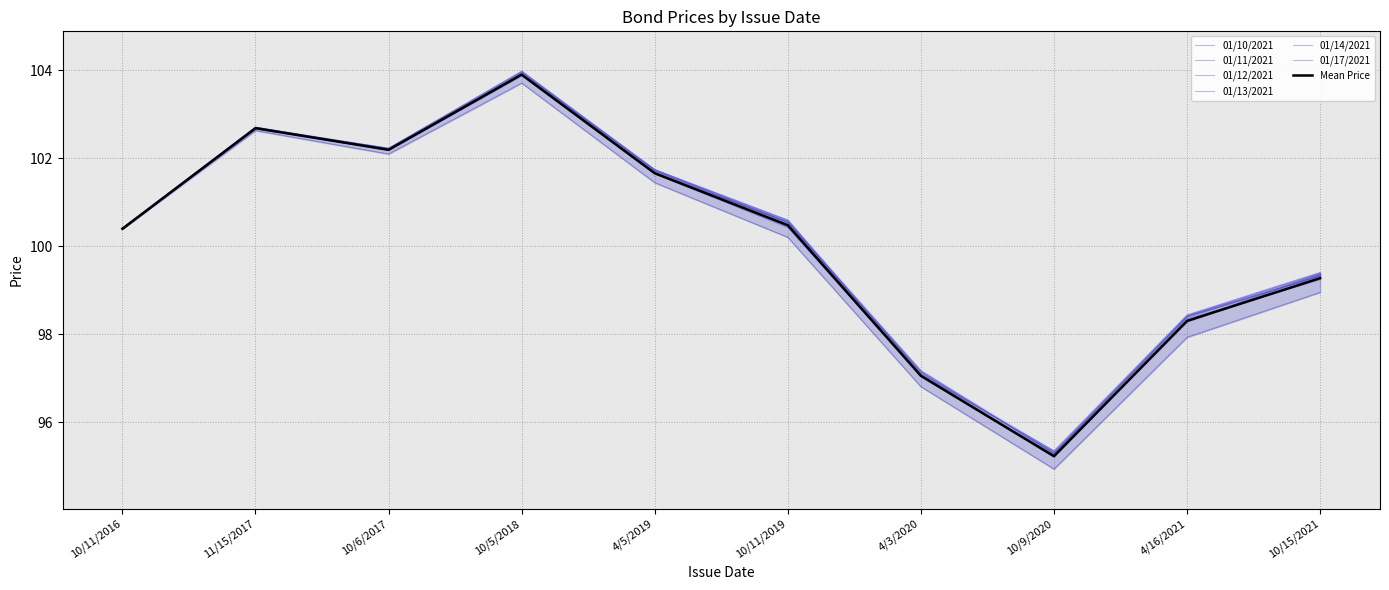

At which category is the sum across all series the highest?

10/5/2018